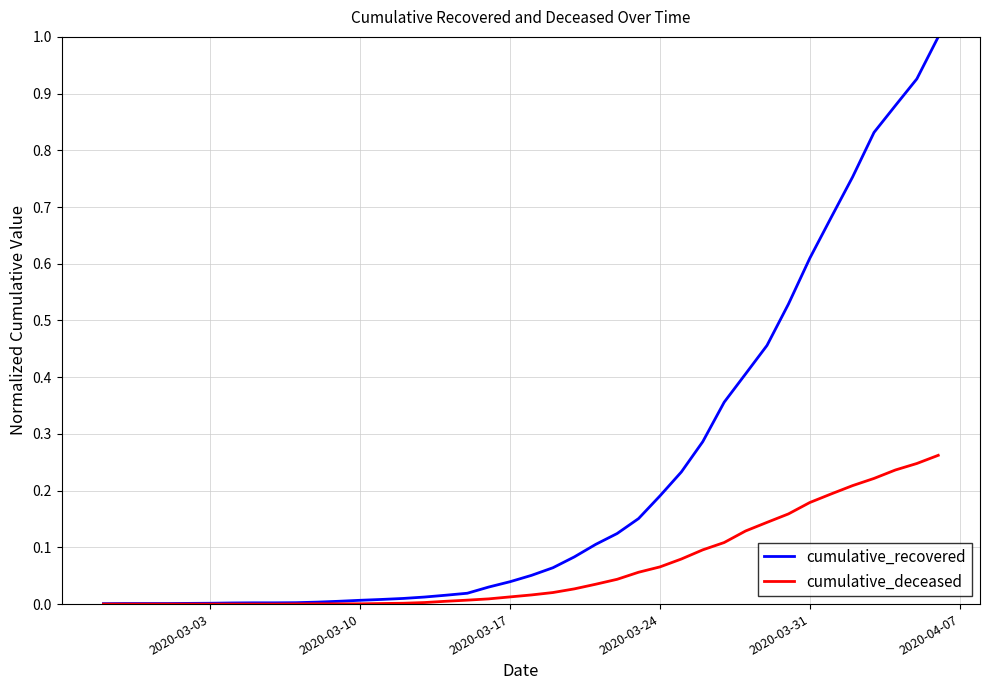

What is the sum of all cumulative_recovered values?

8.9